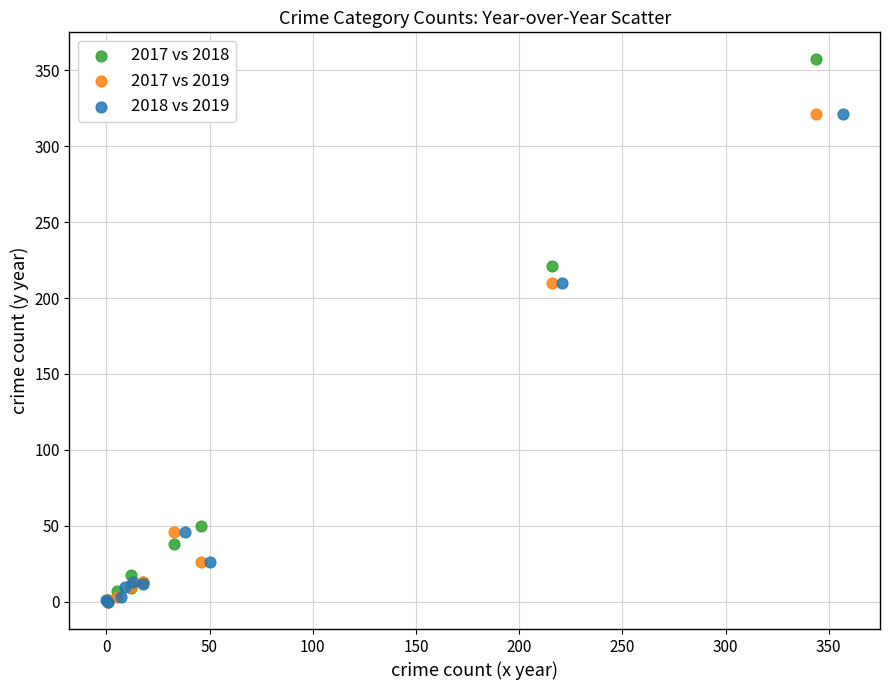

Which series has the widest spread of Y values?

2017 vs 2018